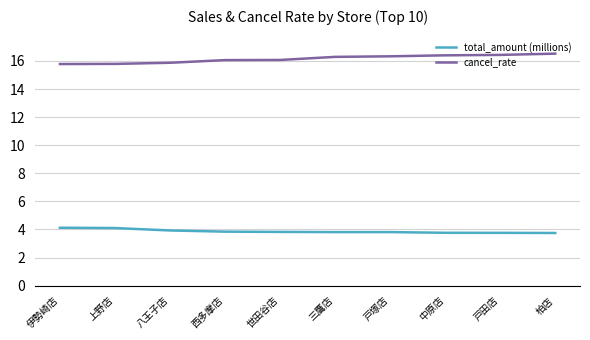

What position from the left is 戸田店?

9